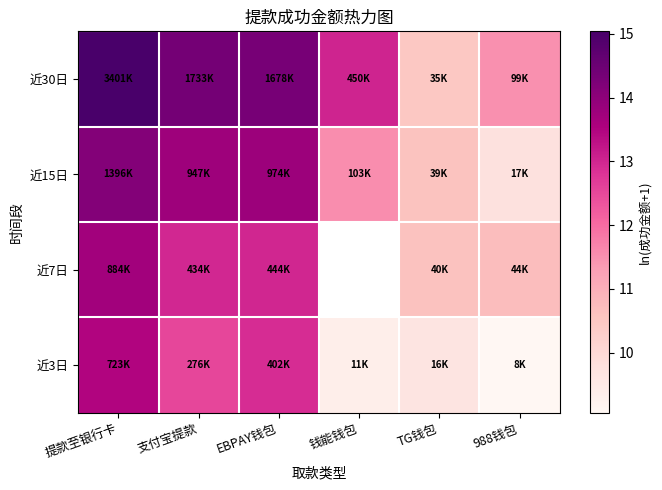

True or false: 近15日 has a value of 19.9 at 提款至银行卡.

False